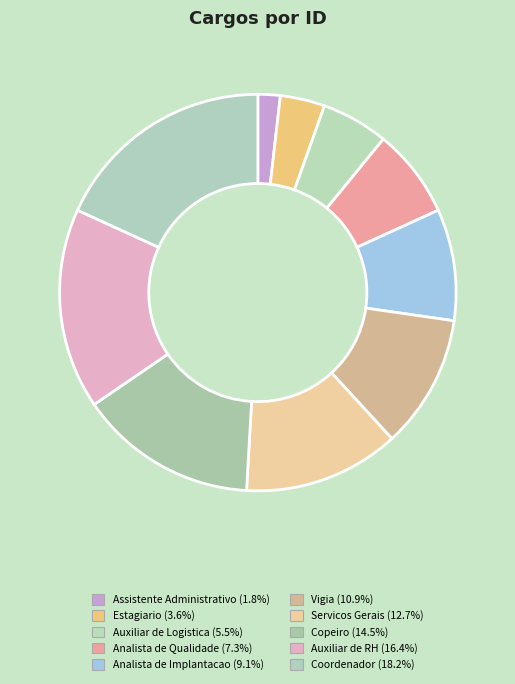

Which slice is the smallest?

Assistente Administrativo